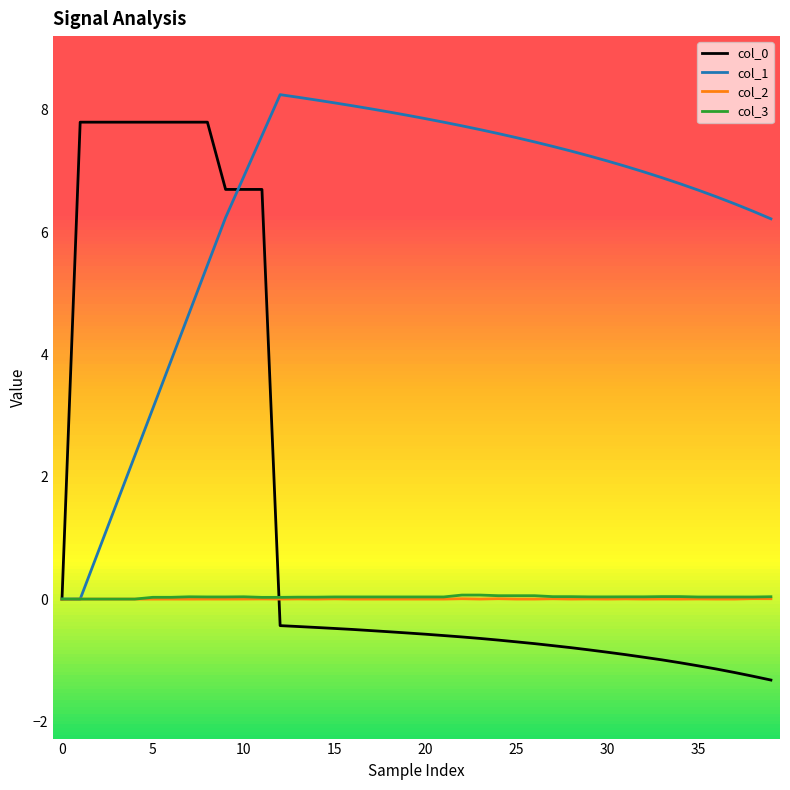

Which series ends up on top after the final intersection of col_0 and col_2?

col_2